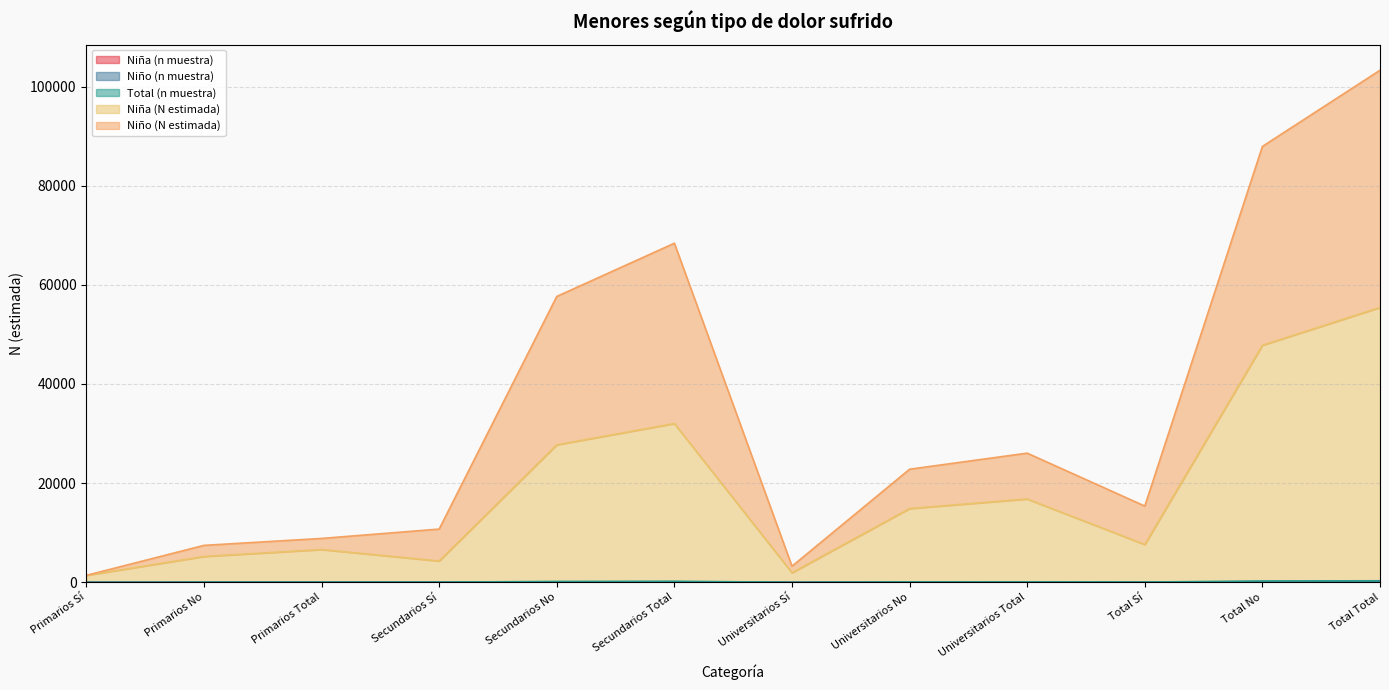

At Secundarios No, list the series in order from largest to smallest.

Niño (N estimada), Niña (N estimada), Total (n muestra), Niño (n muestra), Niña (n muestra)